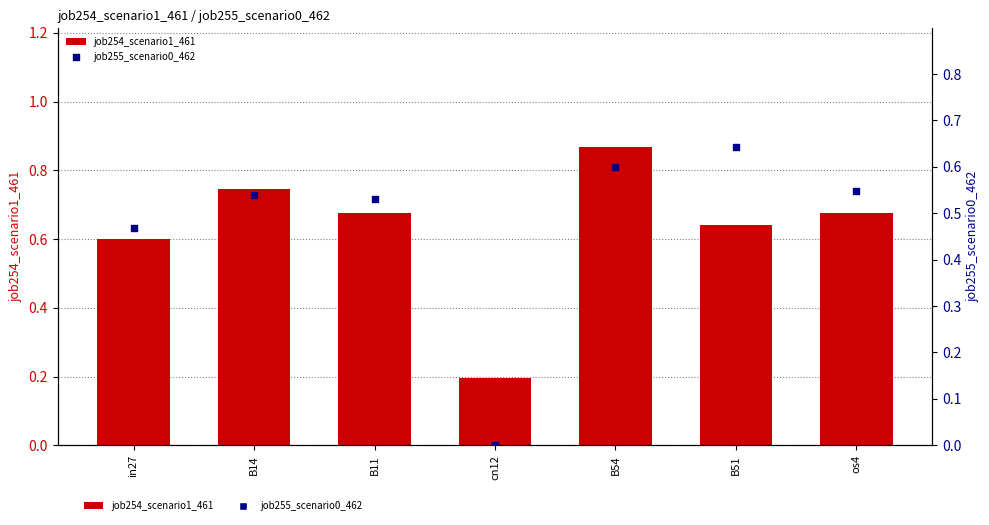

At how many categories does at least one series exceed 0?

7